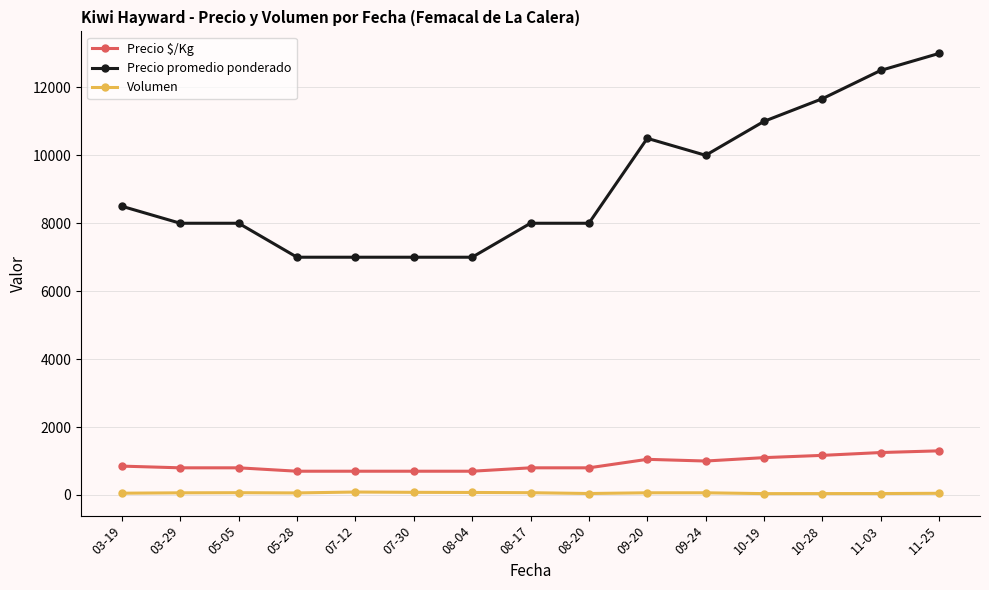

Which label corresponds to the largest value in the chart?

11-25